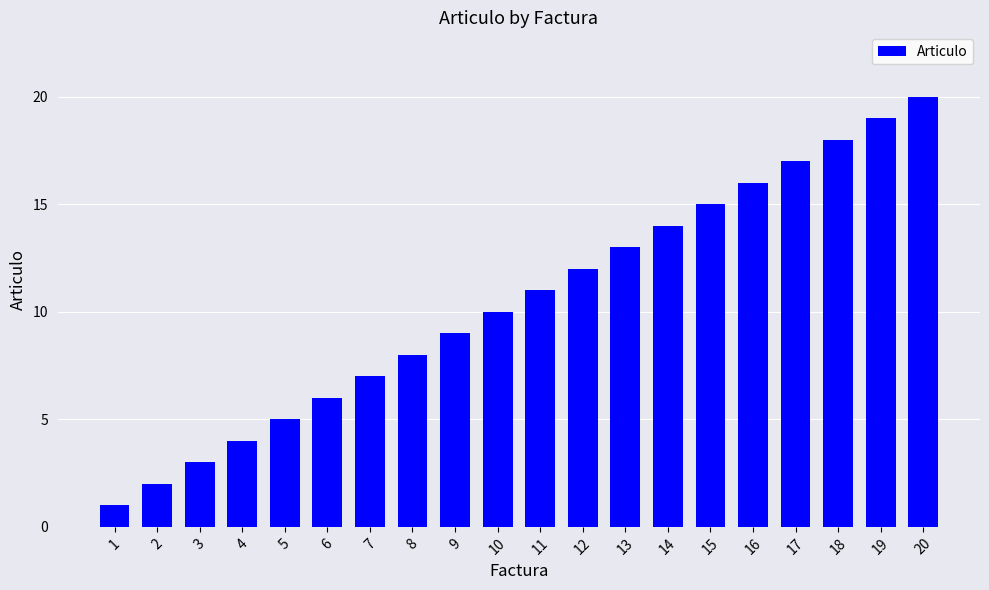

What is the value of the 11th bar from the left?

11